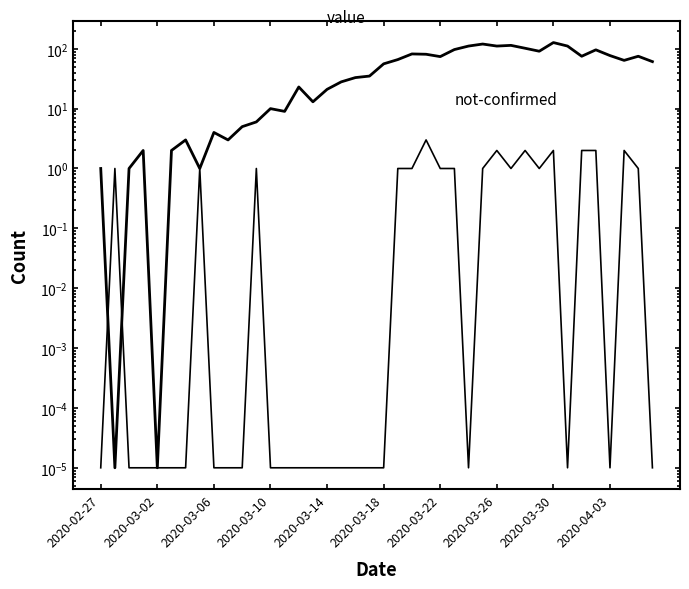

How many times do not-confirmed and value cross each other?

2